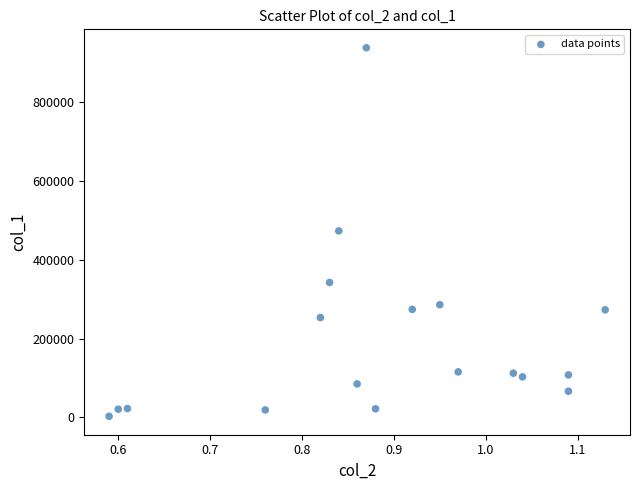

What is the range of Y values (max minus min)?

934890